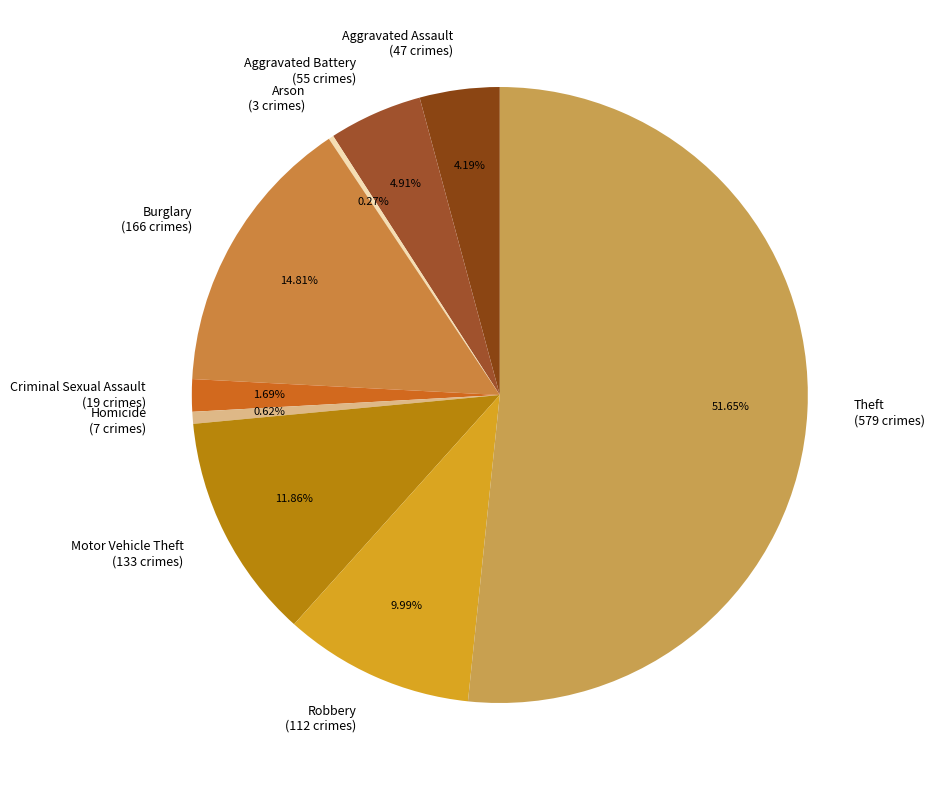

What portion of the pie excludes Aggravated Battery?

95.1%